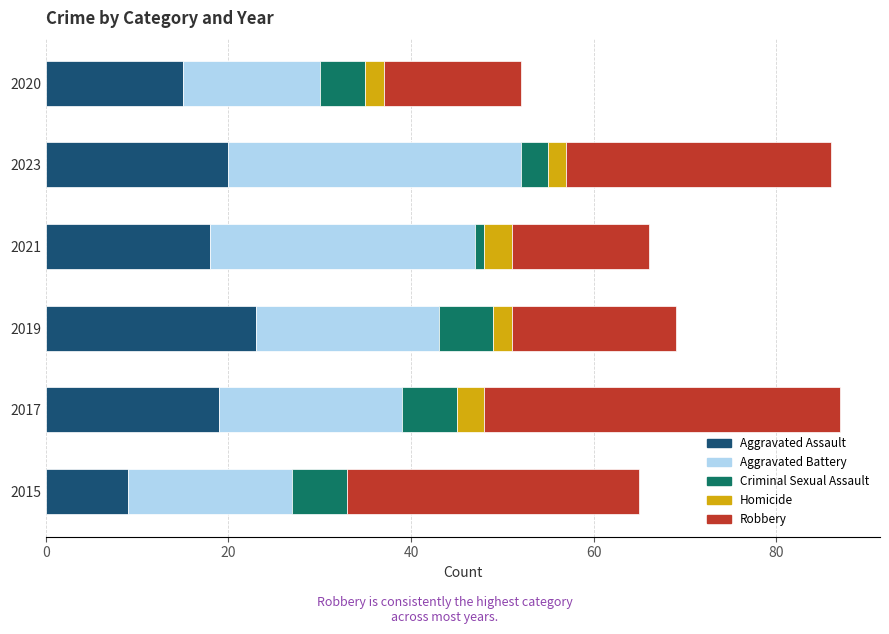

What is the sum of all Aggravated Assault values?

104